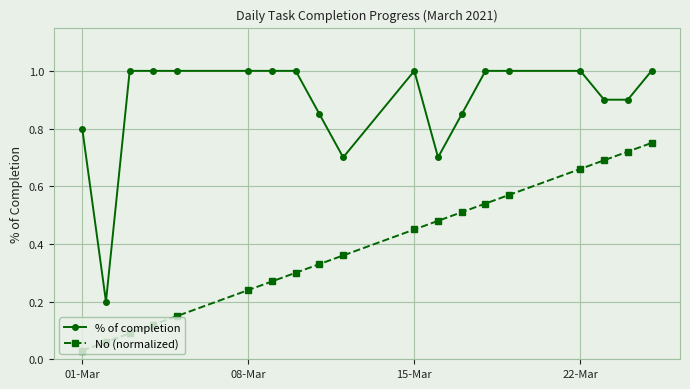

What is the maximum value shown in the chart?

1.0